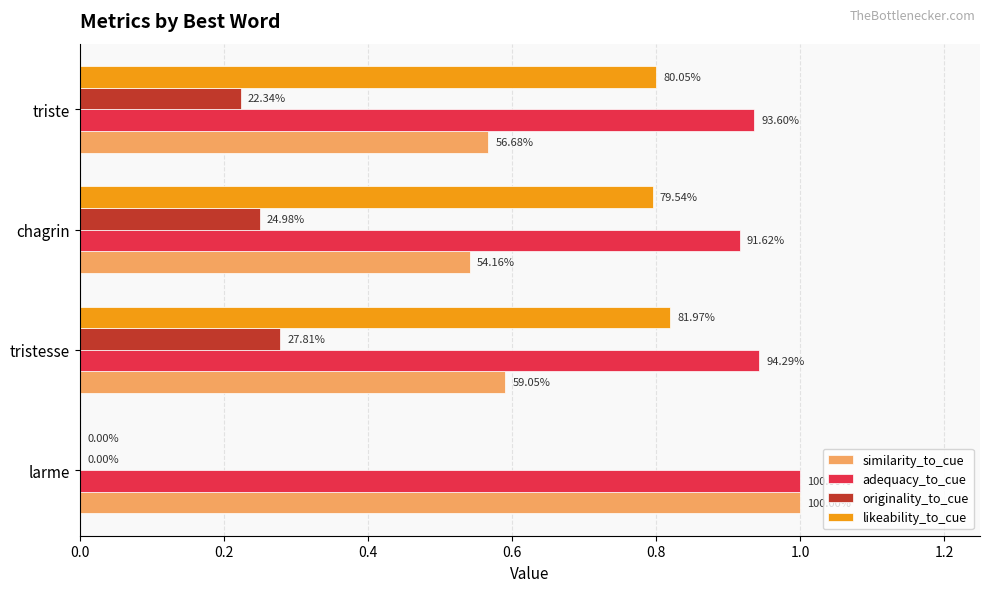

What are all the series names shown in the legend?

similarity_to_cue, adequacy_to_cue, originality_to_cue, likeability_to_cue